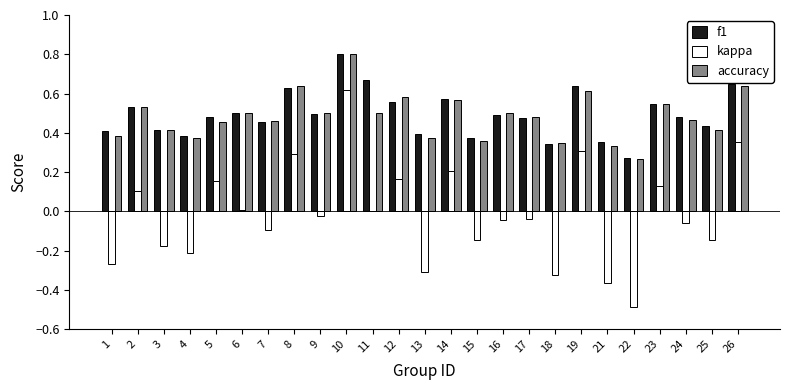

Between 3 and 18, which series saw the biggest shift?

kappa